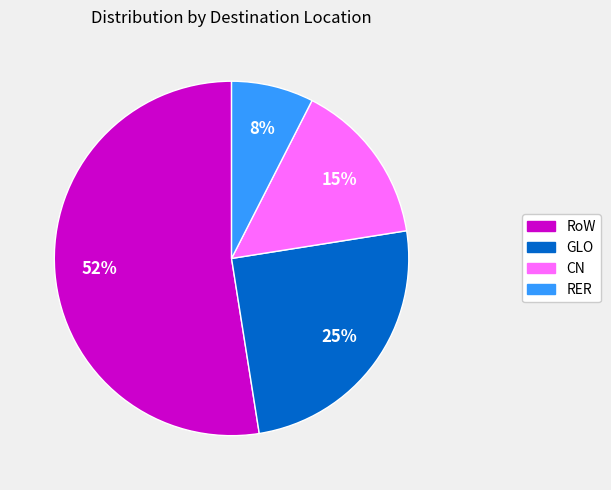

What percentage is the GLO slice, to the nearest percent?

25%